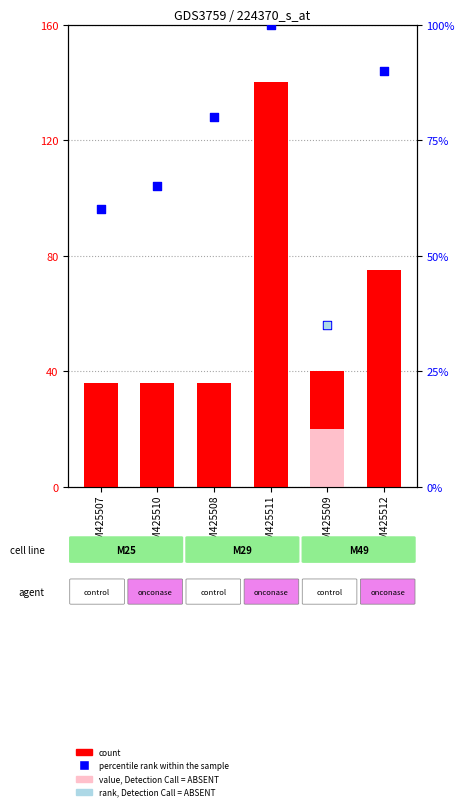

Which series has the widest spread of Y values?

count